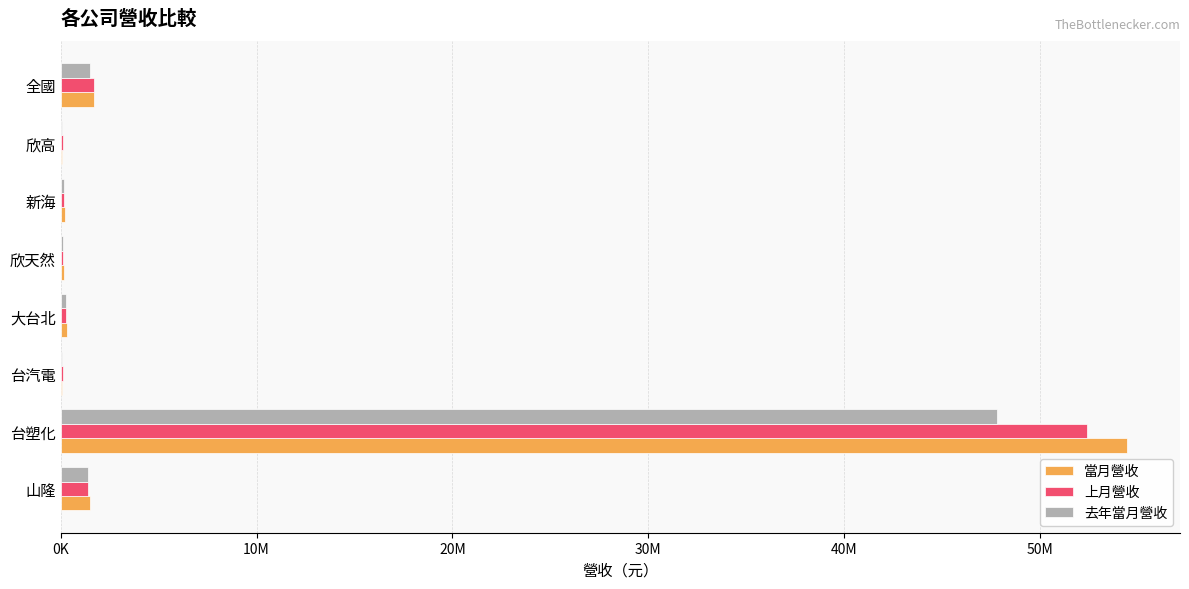

What are all the series names shown in the legend?

當月營收, 上月營收, 去年當月營收